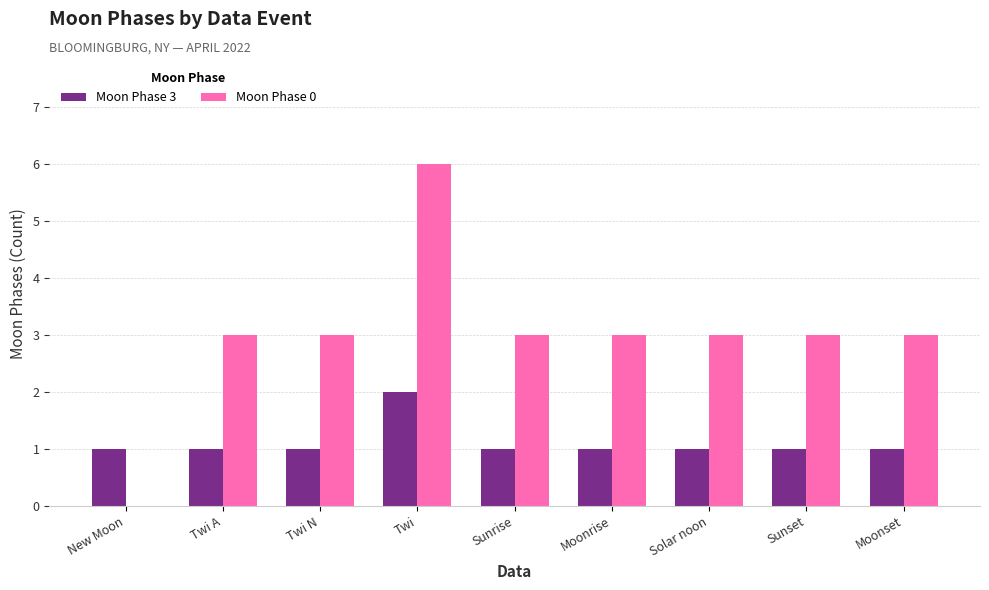

Is the value of Moon Phase 3 at Twi A greater than the value of Moon Phase 0 at Twi N?

No